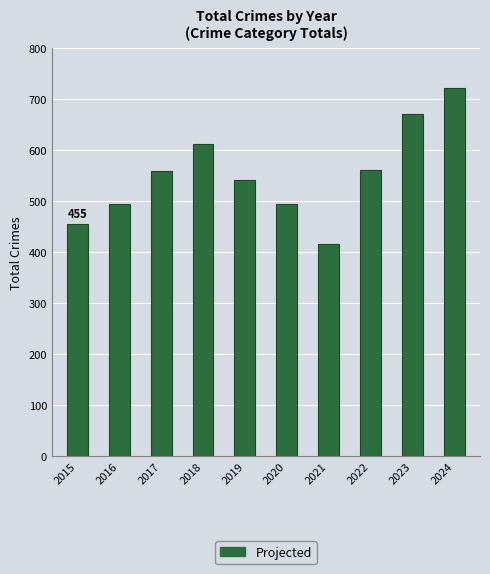

What is the value of the 4th bar from the left?

612